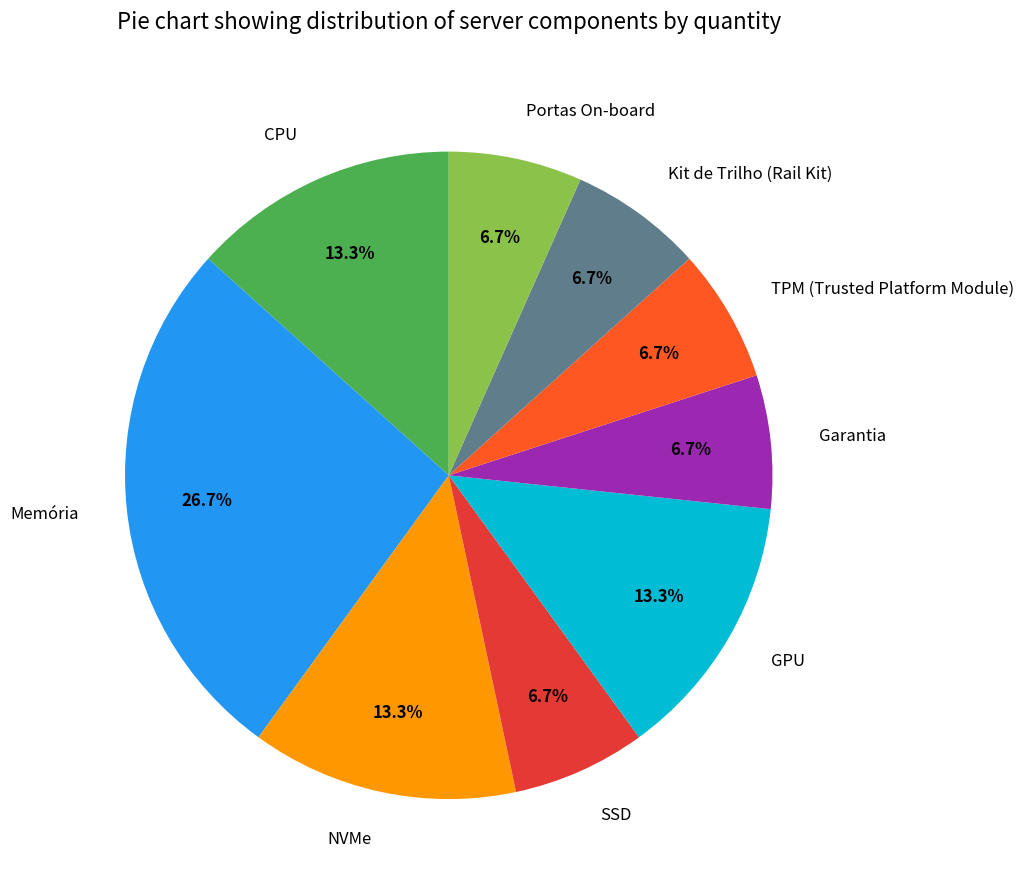

Which category has the biggest portion of the pie?

Memória